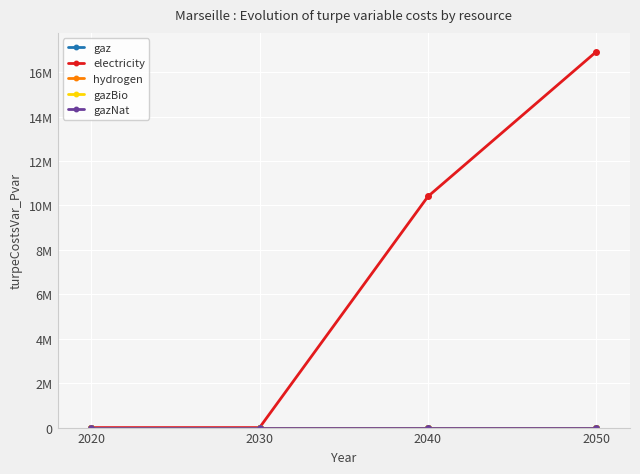

At how many categories does at least one series exceed 3288096?

2